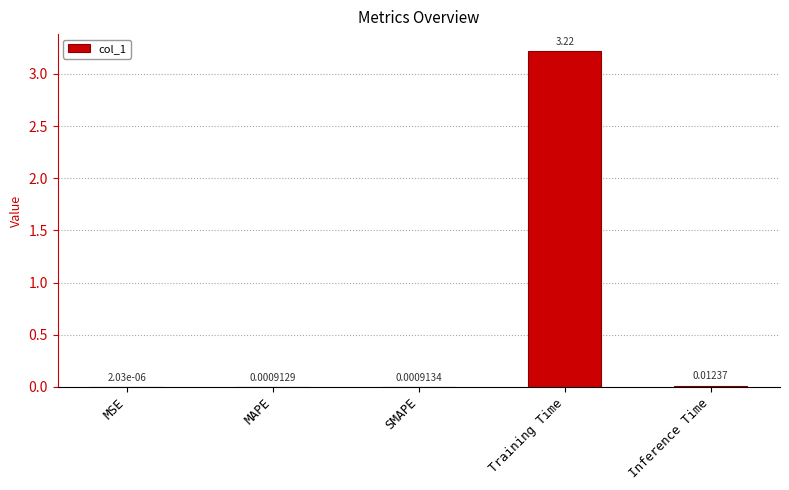

True or false: the data shows 1.6 at Training Time.

False